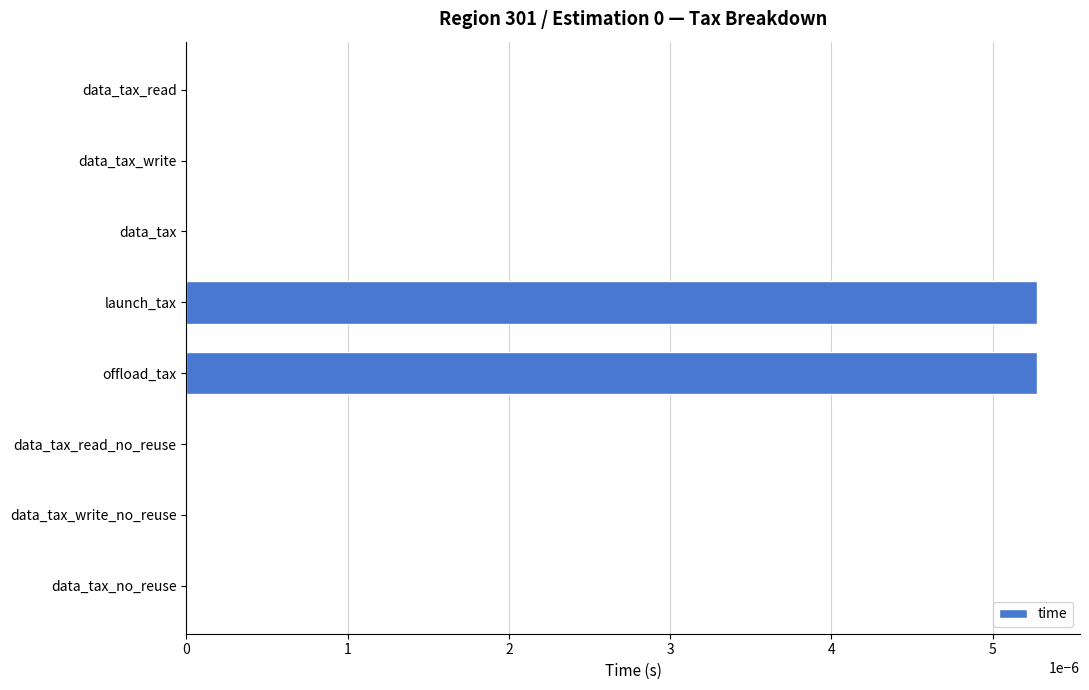

The value at data_tax_read is 0.0. True or false?

True